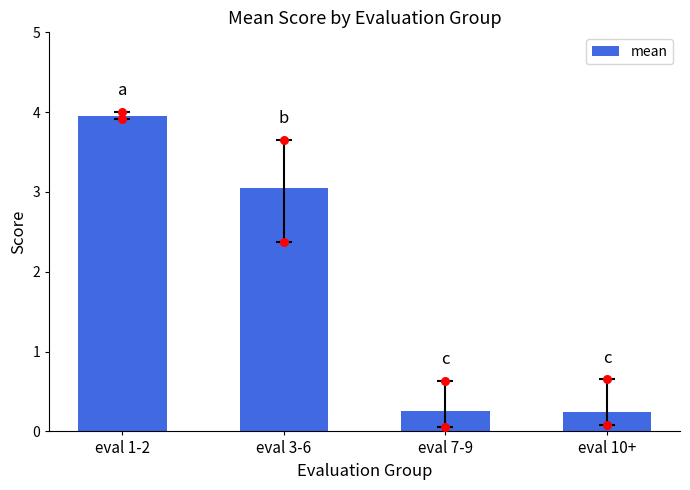

What is the change in value from eval 1-2 to eval 10+?

-3.7